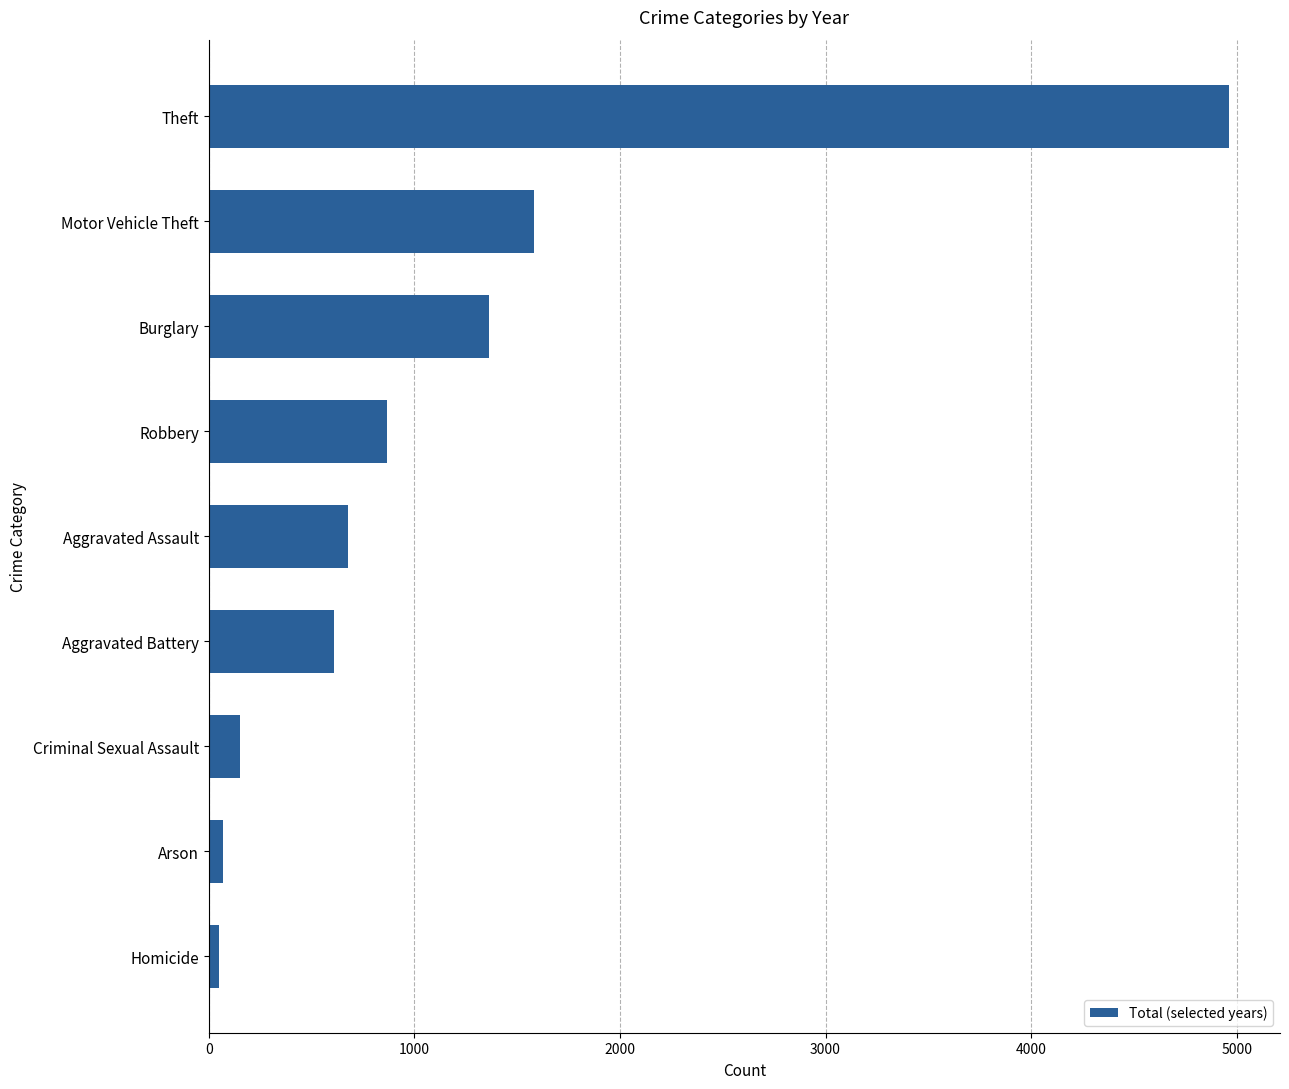

How many bars are there in total?

9